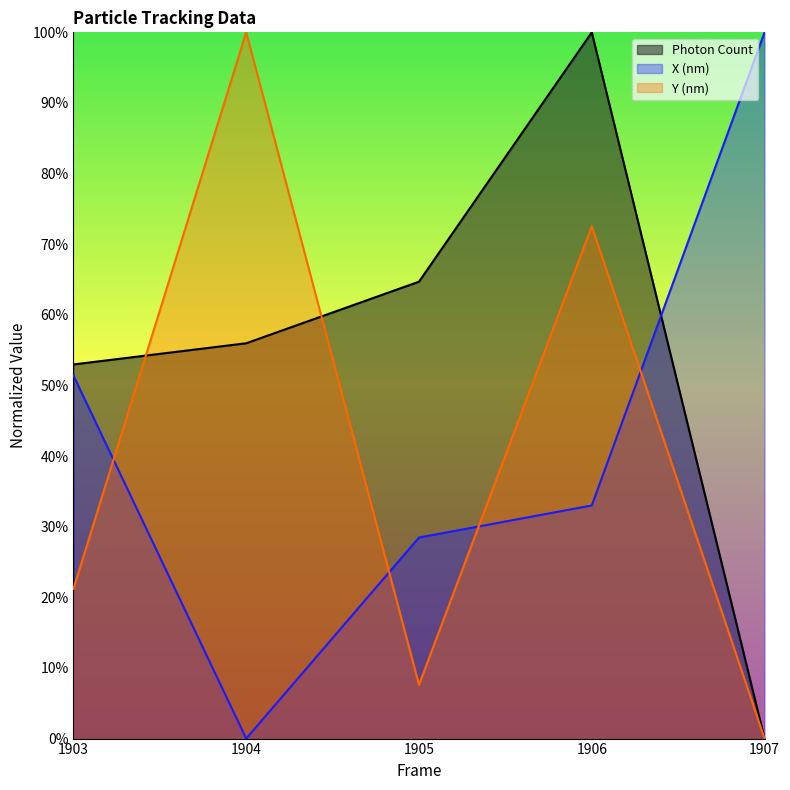

What is the difference between the highest and lowest values at 1904?

100.0